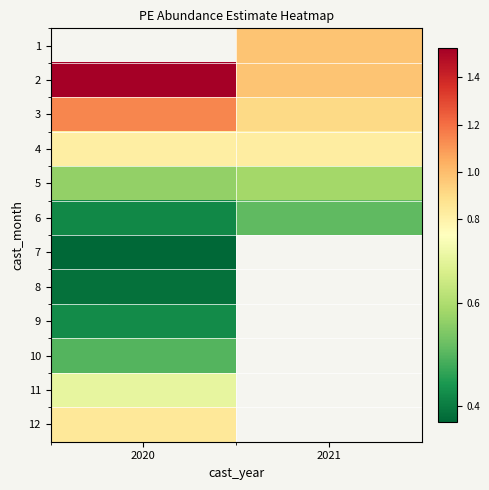

List the series in order of their peak value, lowest first.

7, 8, 9, 10, 6, 5, 4, 3, 1, 11, 12, 2